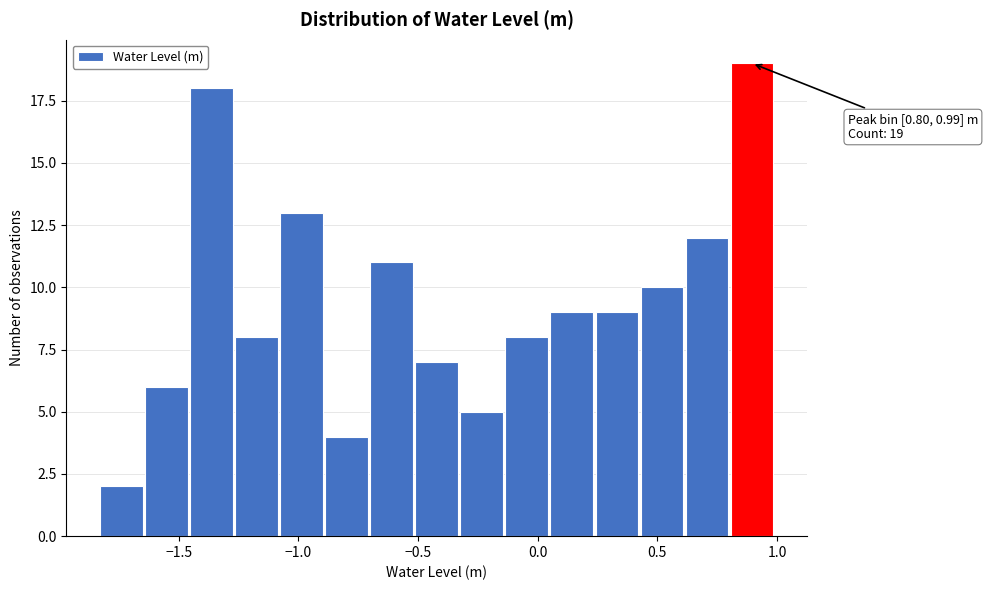

Around what value on the x-axis is the tallest bar? Give the approximate position of its centre, as read against the axis.

0.90